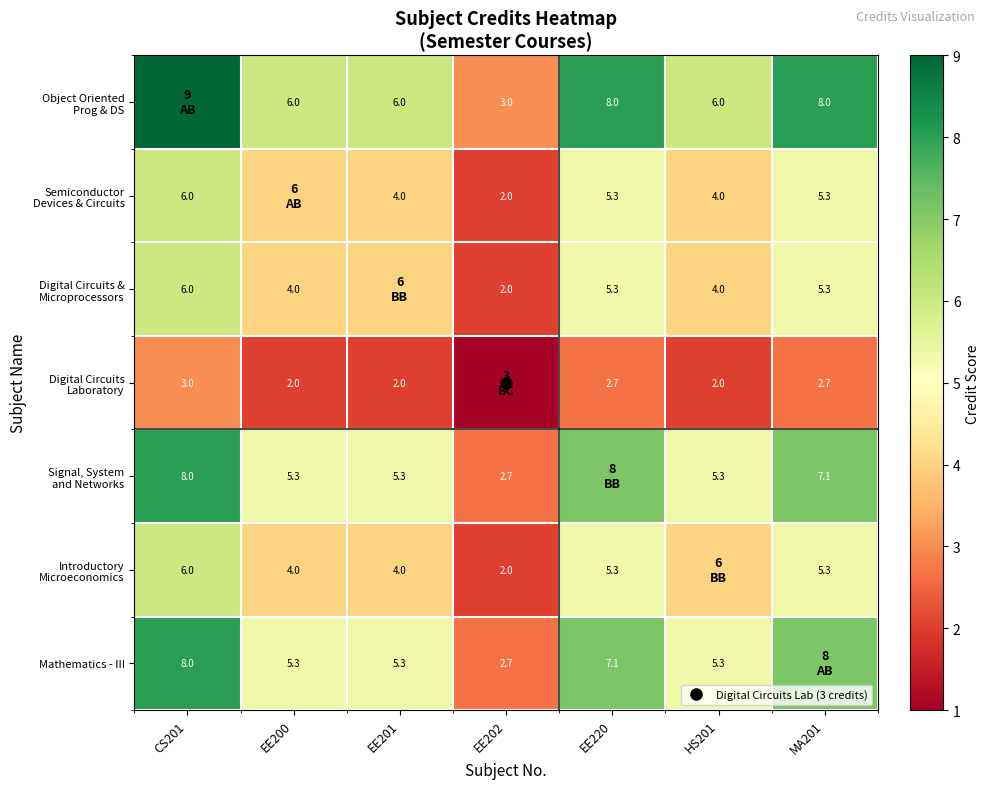

How many distinct data groups are displayed?

7